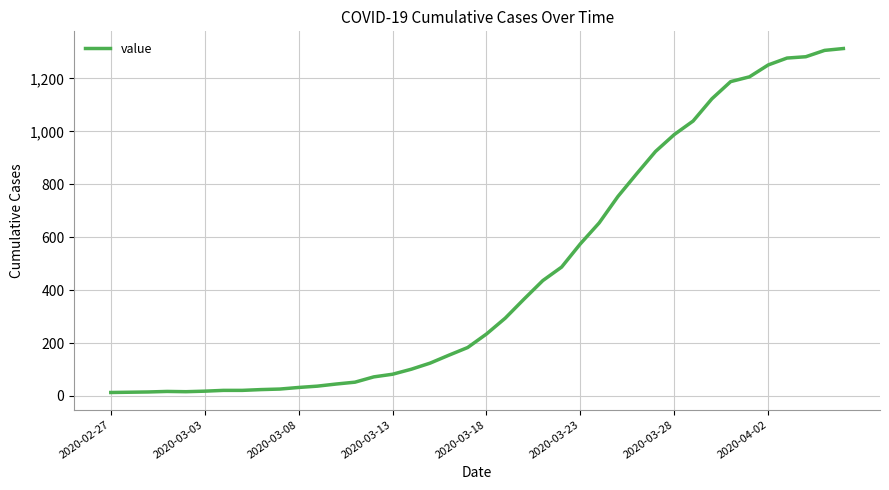

What is the difference between the maximum and minimum values?

1300